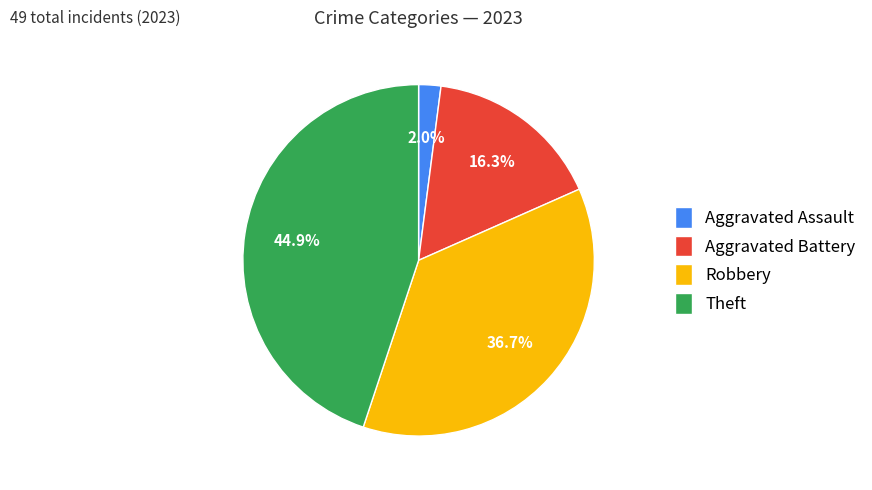

Does Aggravated Assault account for over 50% of the chart?

No